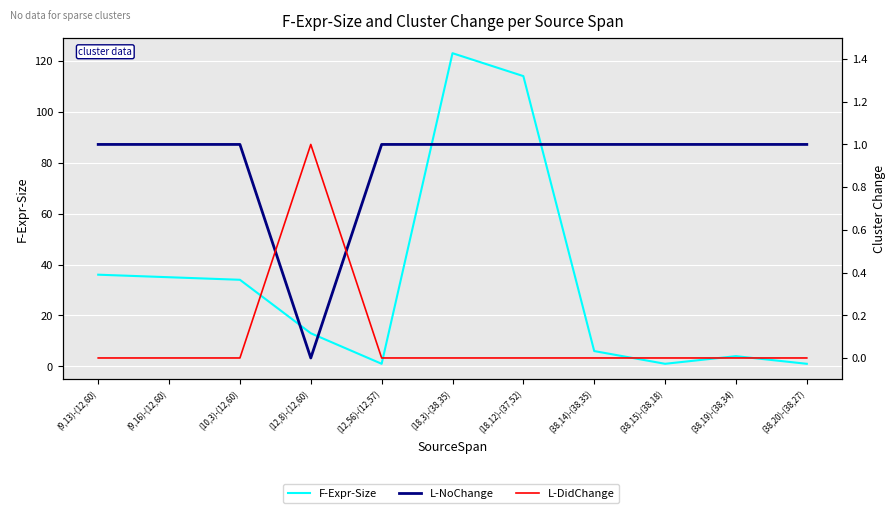

What is the sum of all L-DidChange values?

1